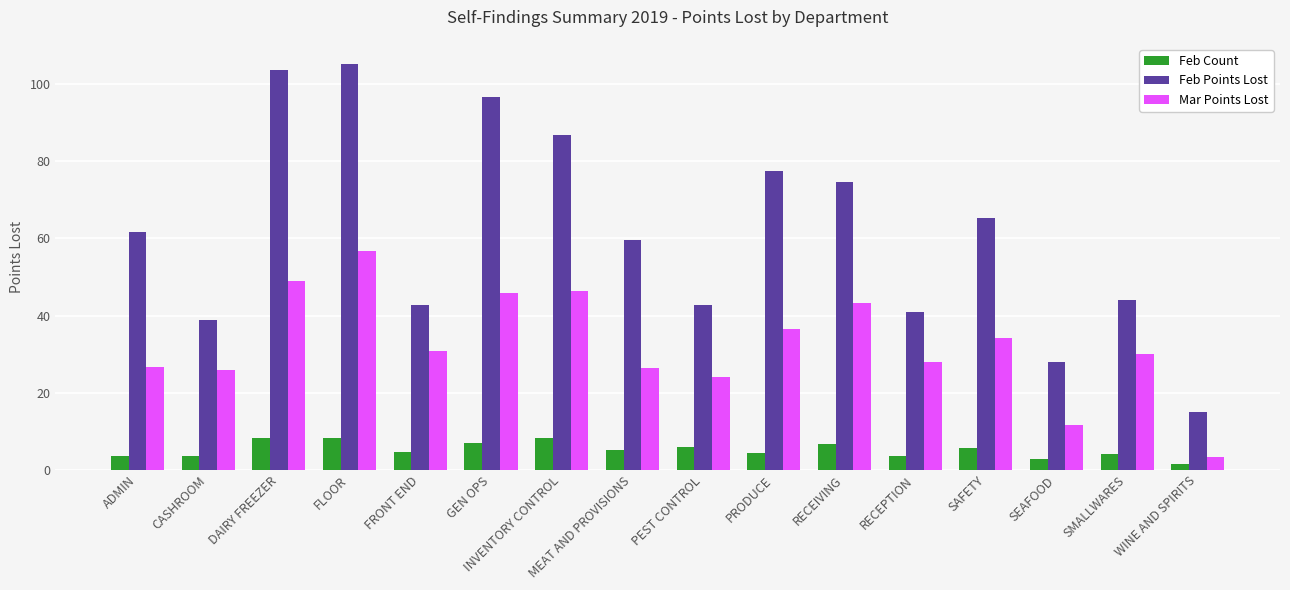

What is the difference between the maximum and minimum values in the Mar Points Lost series?

53.3